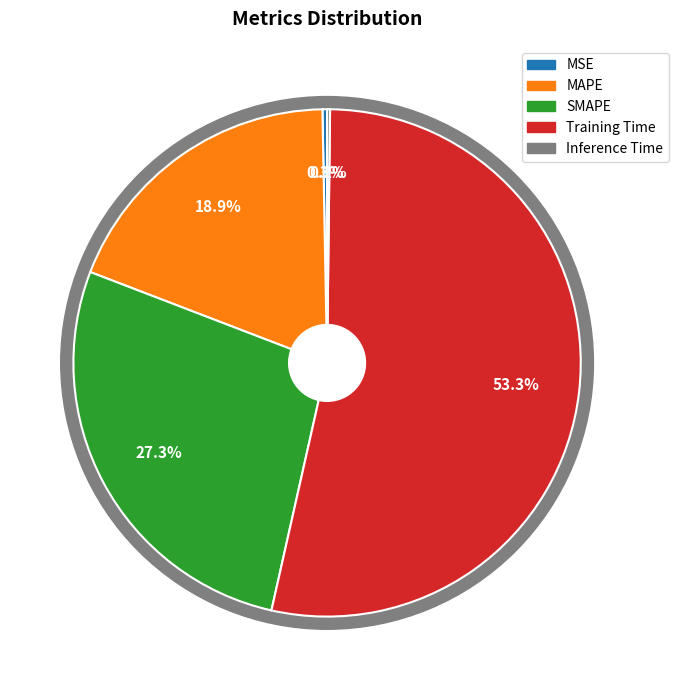

What is the largest slice in the pie chart?

Training Time